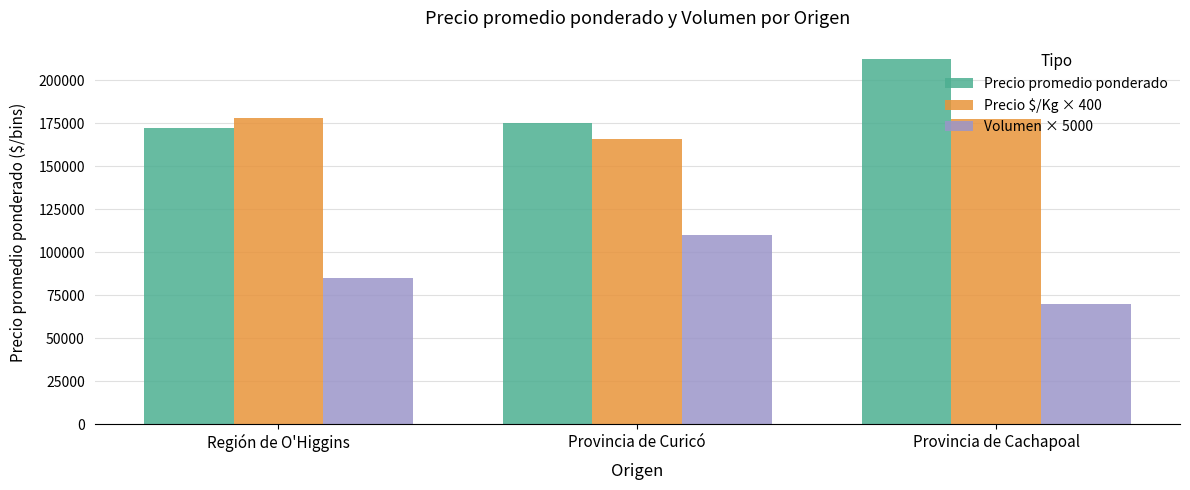

At how many categories does at least one series exceed 198074?

1